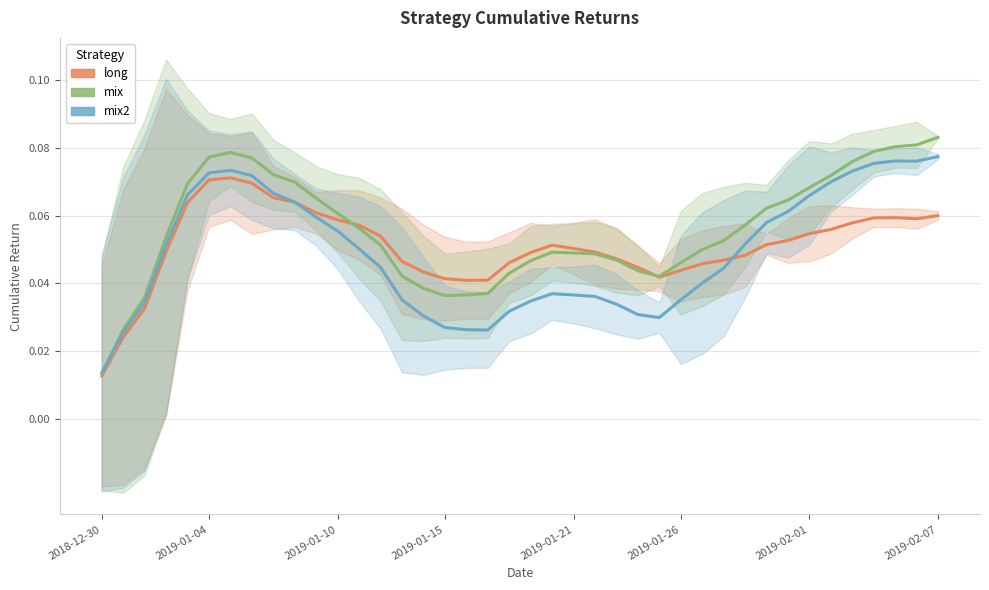

Does the chart have visible grid lines?

Yes